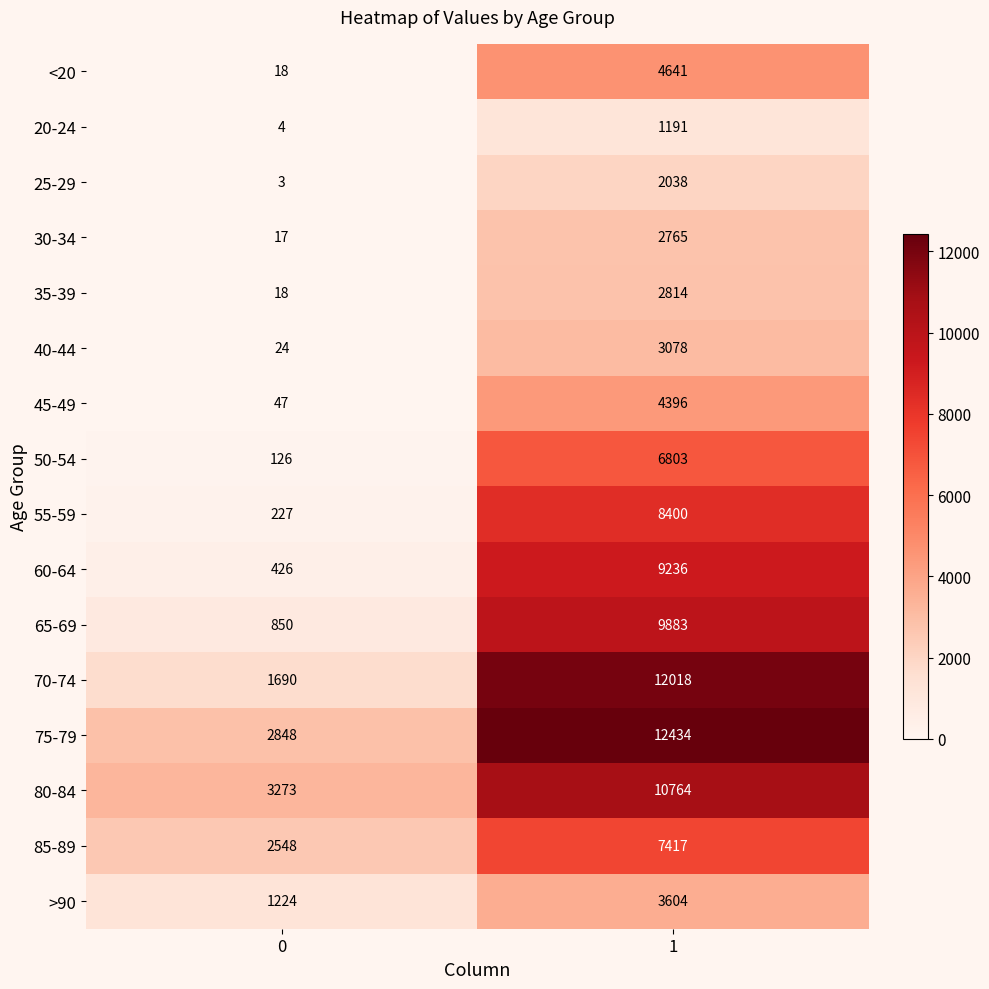

What is the approximate value of 45-49 at 1, to the nearest 10?

4400